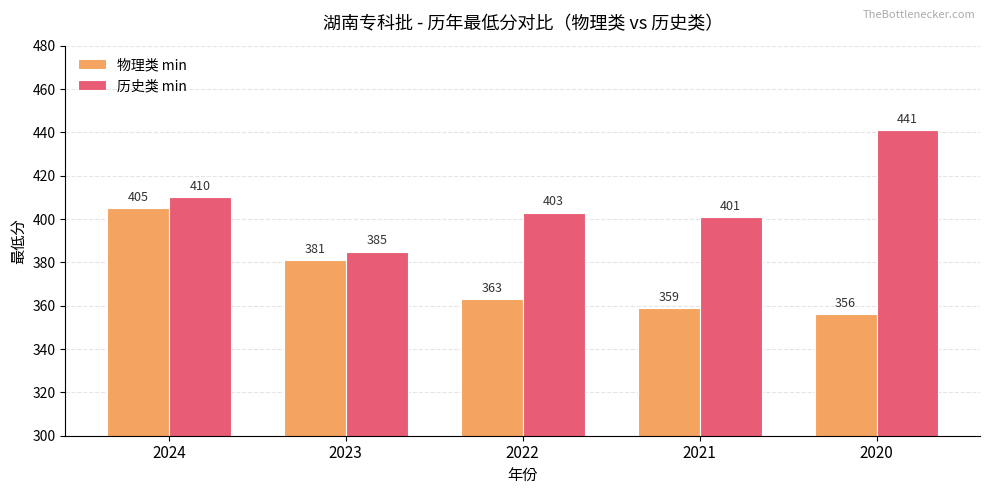

List the labels in order of 历史类 min value, largest first.

2020, 2024, 2022, 2021, 2023